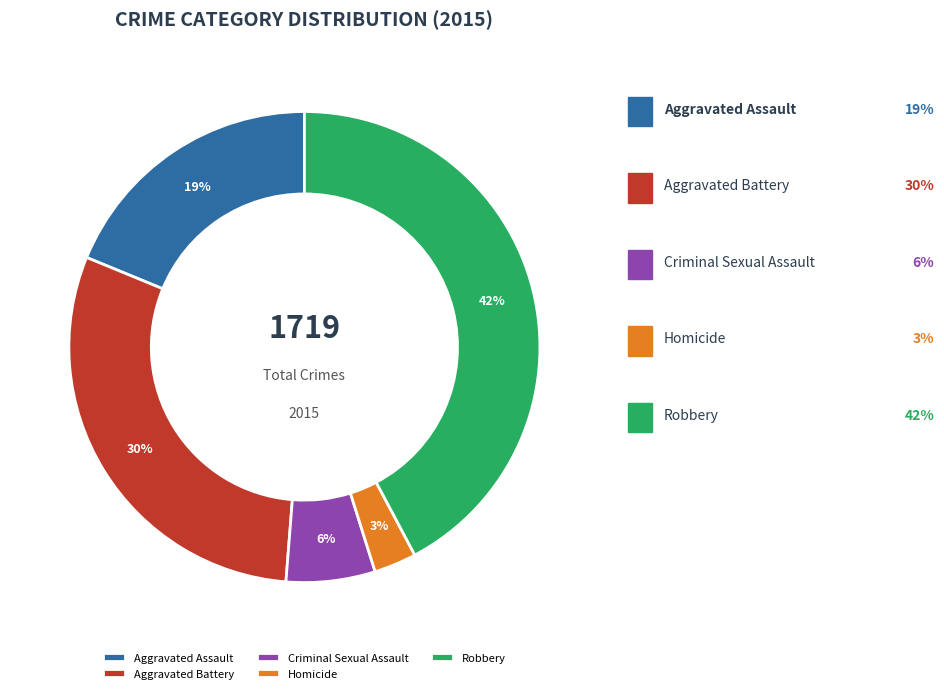

To the nearest percent, what is the difference between the largest and smallest slice percentages?

39%